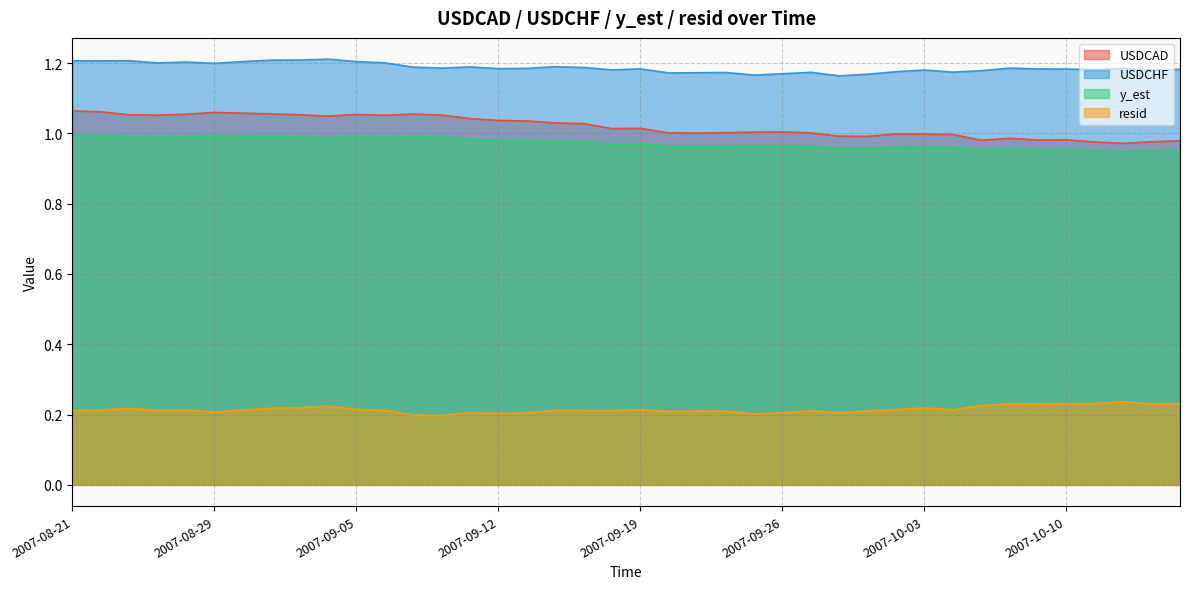

List the labels in order of y_est value, largest first.

2007-08-21, 2007-08-22, 2007-08-29, 2007-08-30, 2007-08-31, 2007-09-07, 2007-08-27, 2007-09-05, 2007-09-03, 2007-08-23, 2007-09-10, 2007-08-24, 2007-09-06, 2007-09-04, 2007-09-11, 2007-09-12, 2007-09-13, 2007-09-14, 2007-09-17, 2007-09-19, 2007-09-18, 2007-09-26, 2007-09-25, 2007-09-24, 2007-09-20, 2007-09-27, 2007-09-21, 2007-10-02, 2007-10-03, 2007-10-04, 2007-09-28, 2007-10-01, 2007-10-08, 2007-10-10, 2007-10-09, 2007-10-05, 2007-10-16, 2007-10-15, 2007-10-11, 2007-10-12